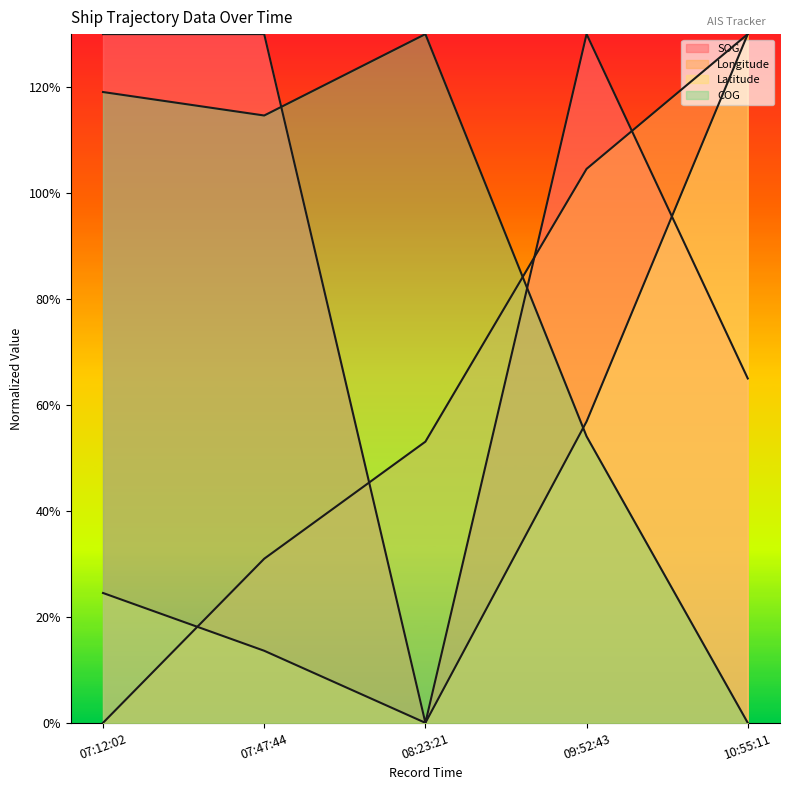

At which label is SOG closest to 65?

10:55:11